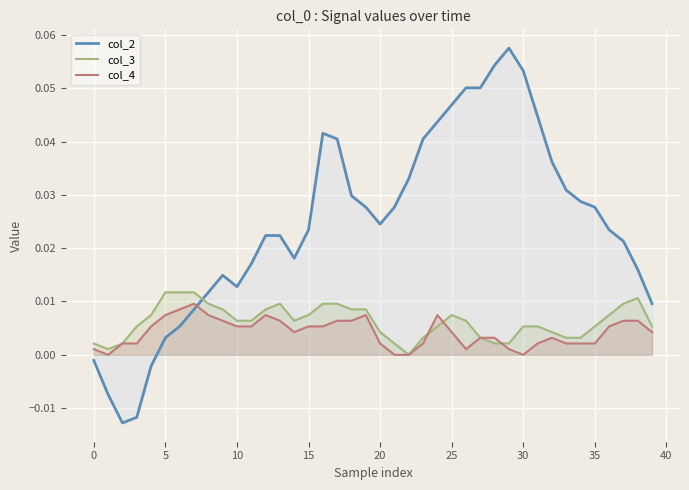

At how many categories does at least one series exceed 0?

40